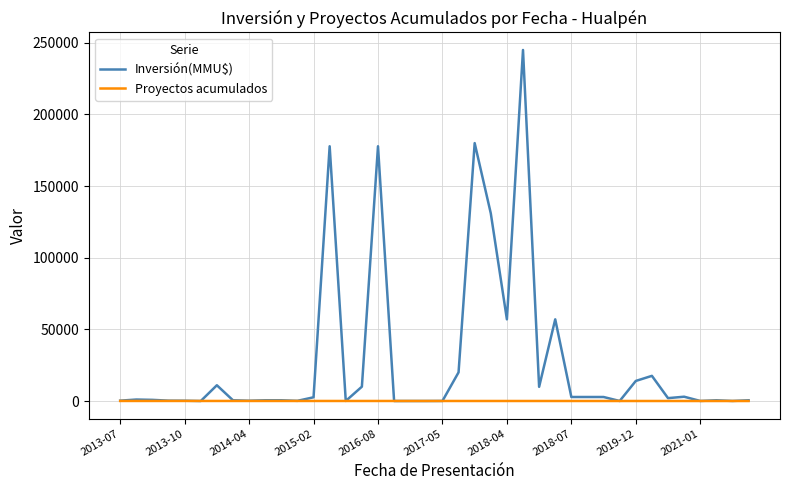

At how many categories does at least one series exceed 107275?

5